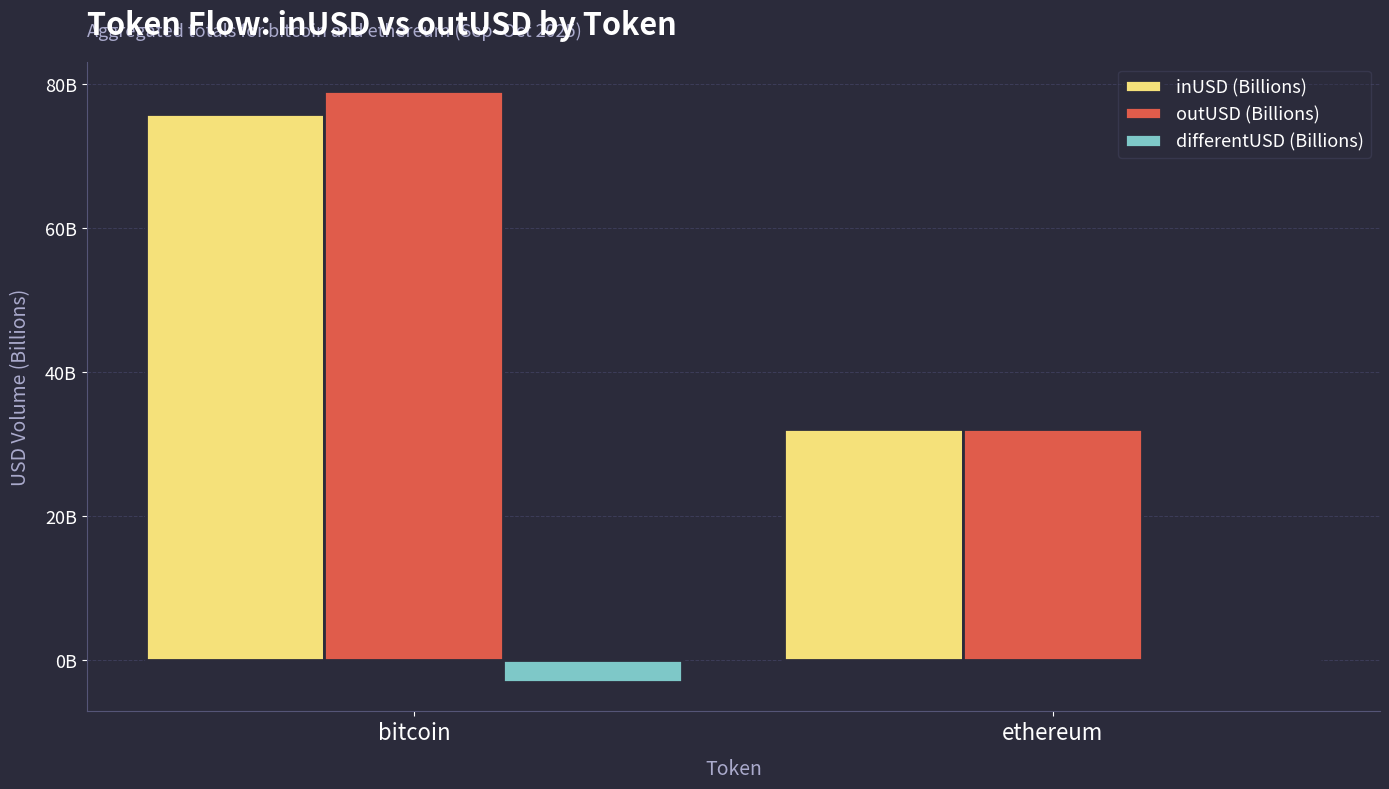

Reading left to right, list all the values displayed in this chart.

inUSD (Billions): 75.9	32.0
outUSD (Billions): 79.0	32.0
differentUSD (Billions): -3.1	-0.0